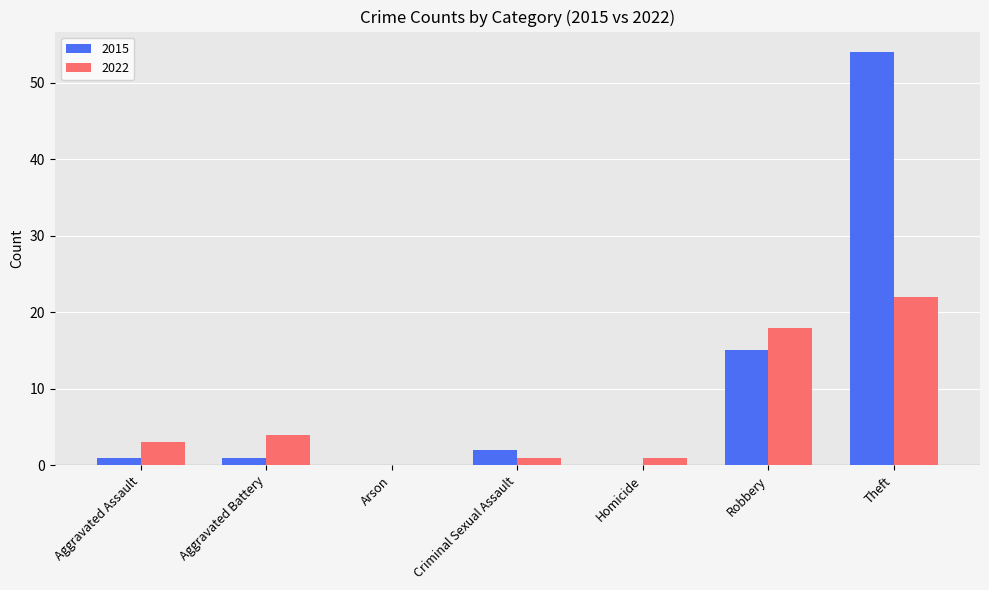

Is the value of 2015 at Homicide greater than the value of 2022 at Robbery?

No